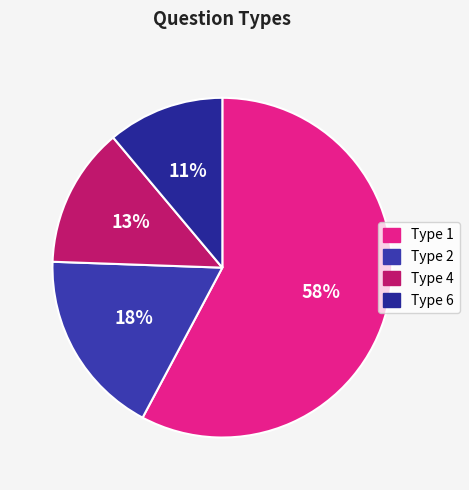

Which category has the smallest portion of the pie?

Type 6